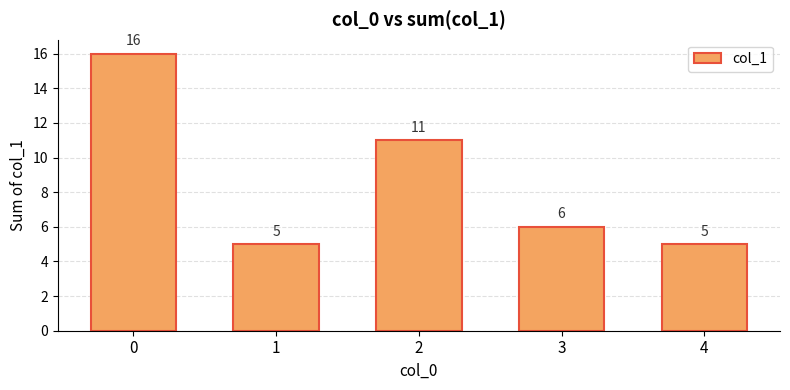

What is the maximum value shown in the chart?

16